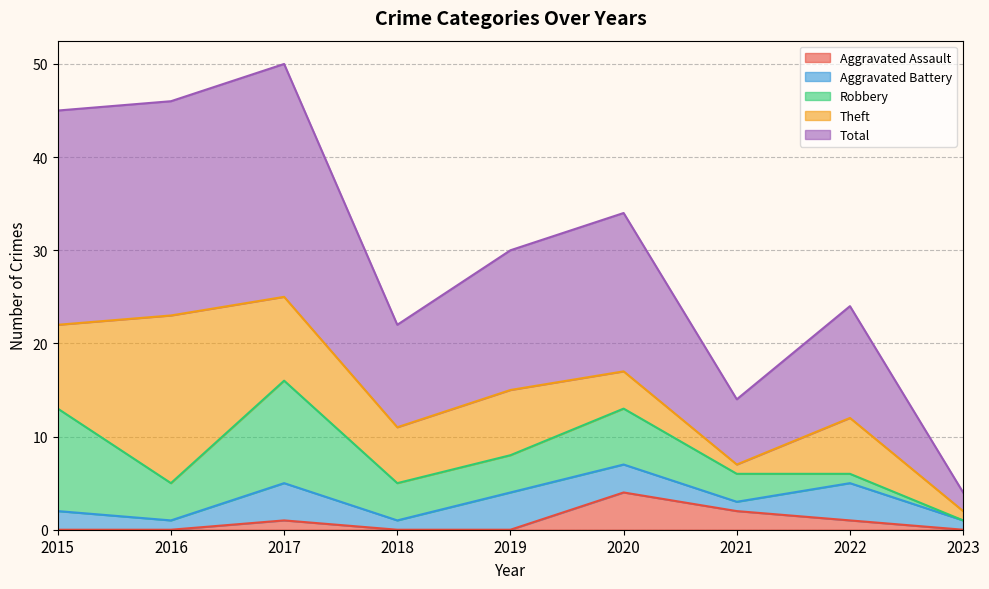

True or false: Theft and Total intersect in this chart.

False